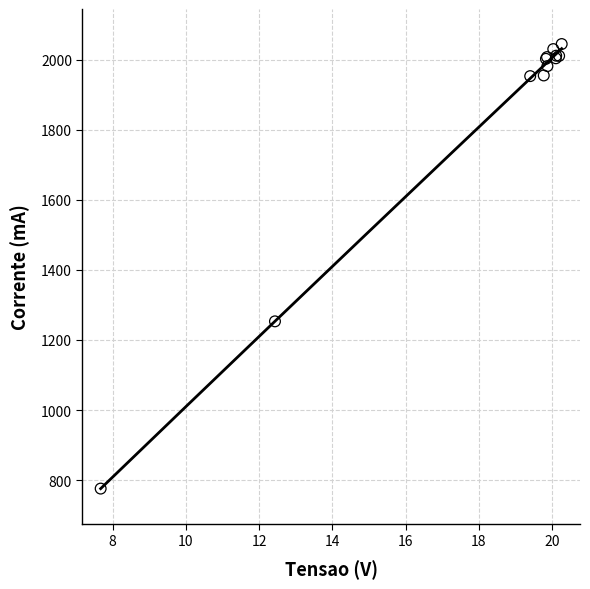

What Y value in the scatter plot is closest to 1410?

1253.0